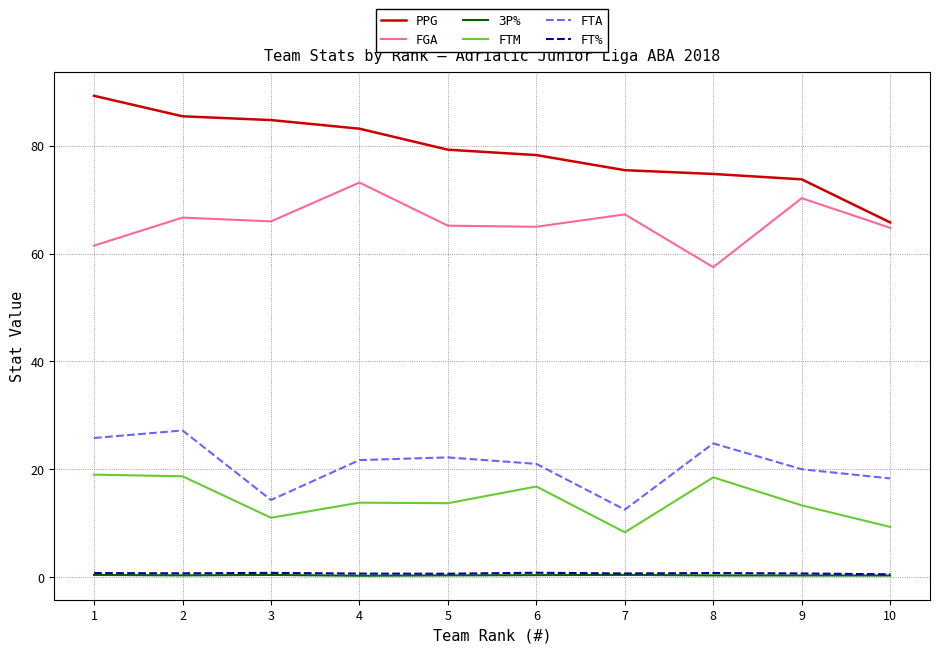

True or false: PPG and 3P% cross at least once.

False